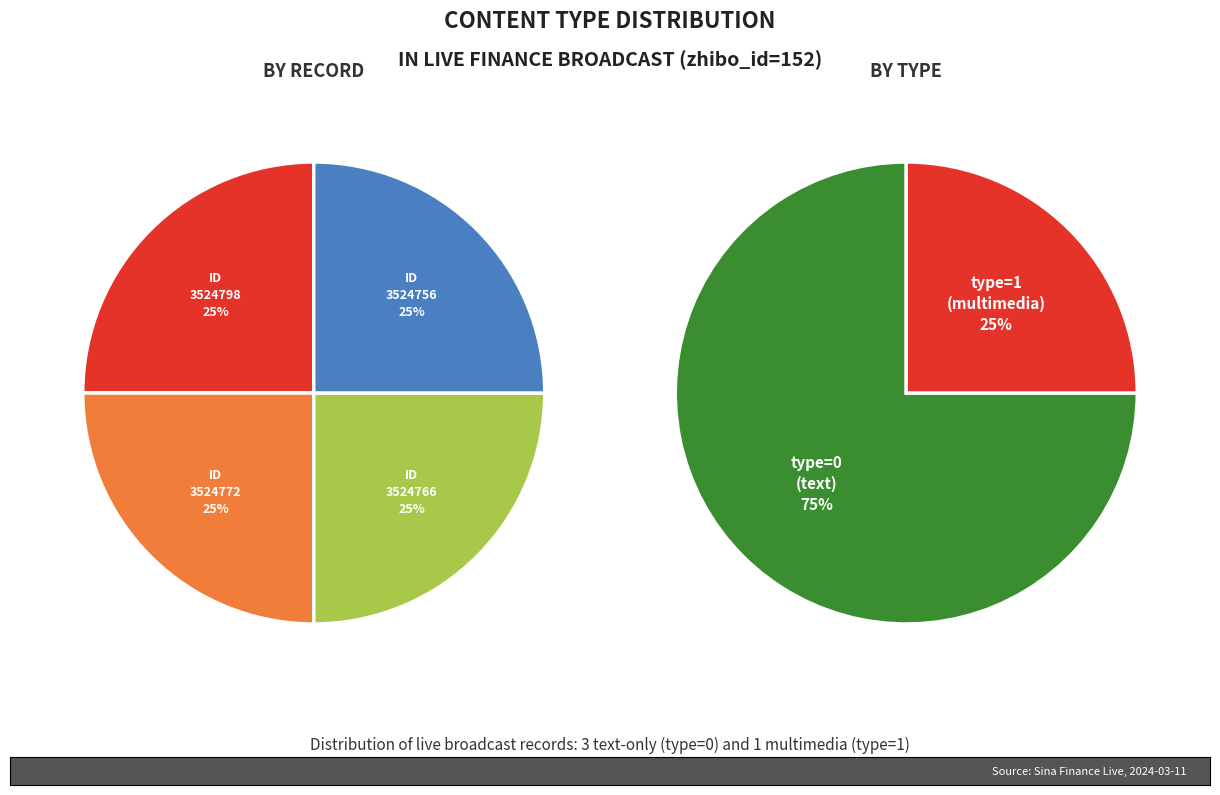

How many segments does this pie chart have?

4